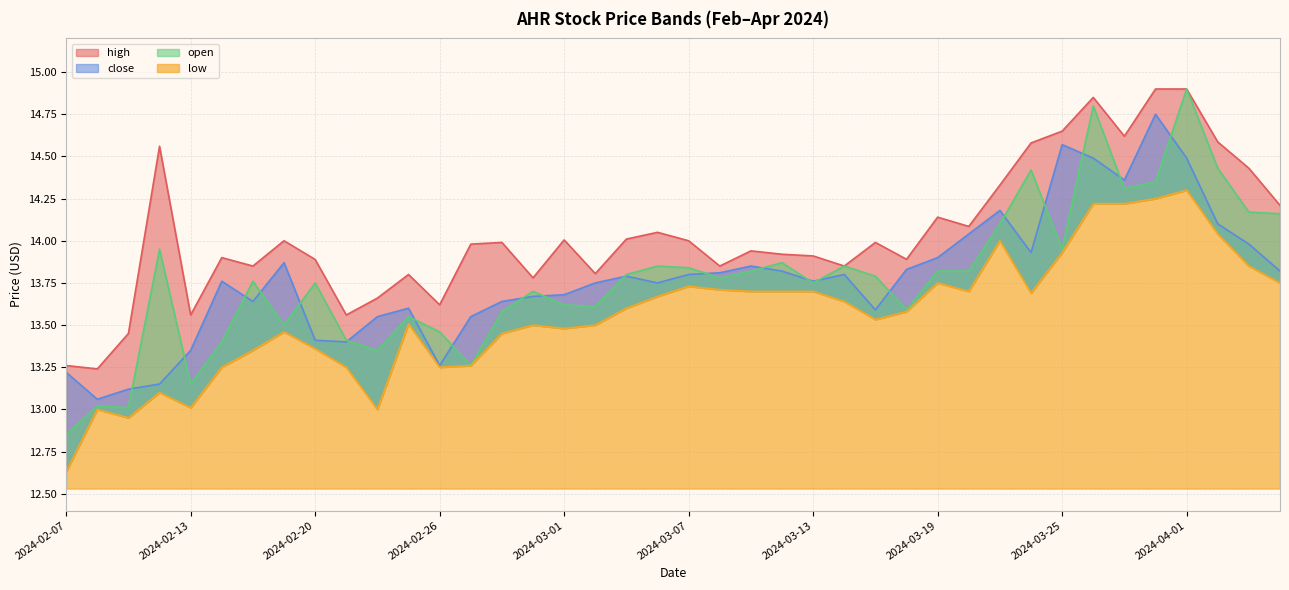

Is the value of high at 2024-02-08 greater than the value of open at 2024-03-26?

No